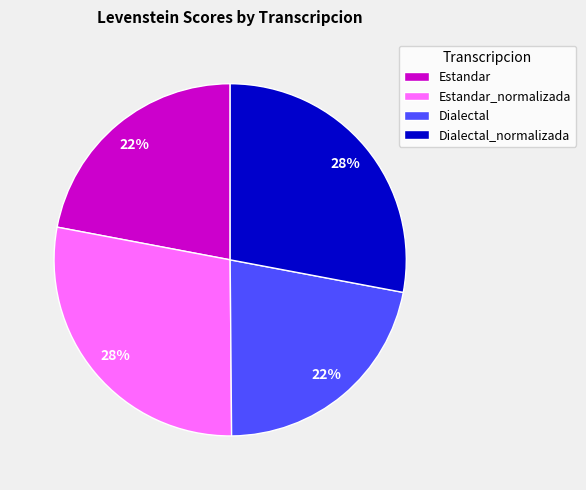

How many segments does this pie chart have?

4